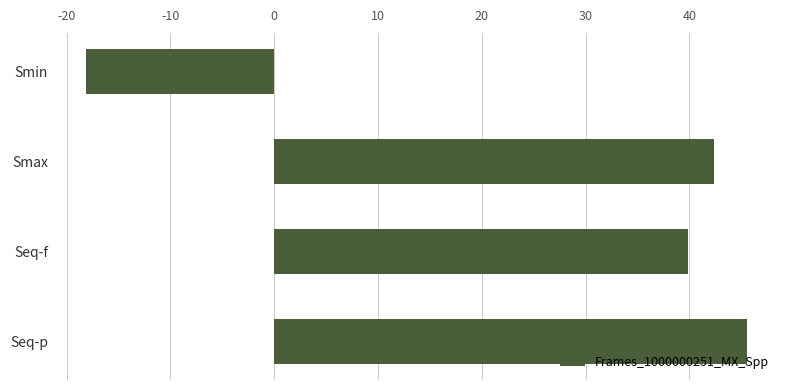

Reading top to bottom, extract all data points from this chart.

Smin=-18.1	Smax=42.4	Seq-f=39.9	Seq-p=45.6